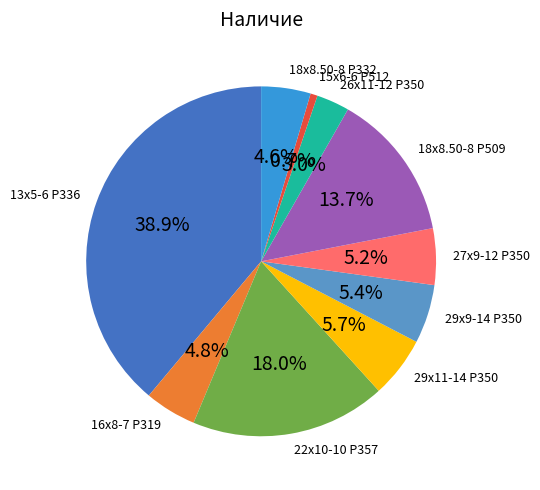

To the nearest percent, what is the average slice percentage?

10%